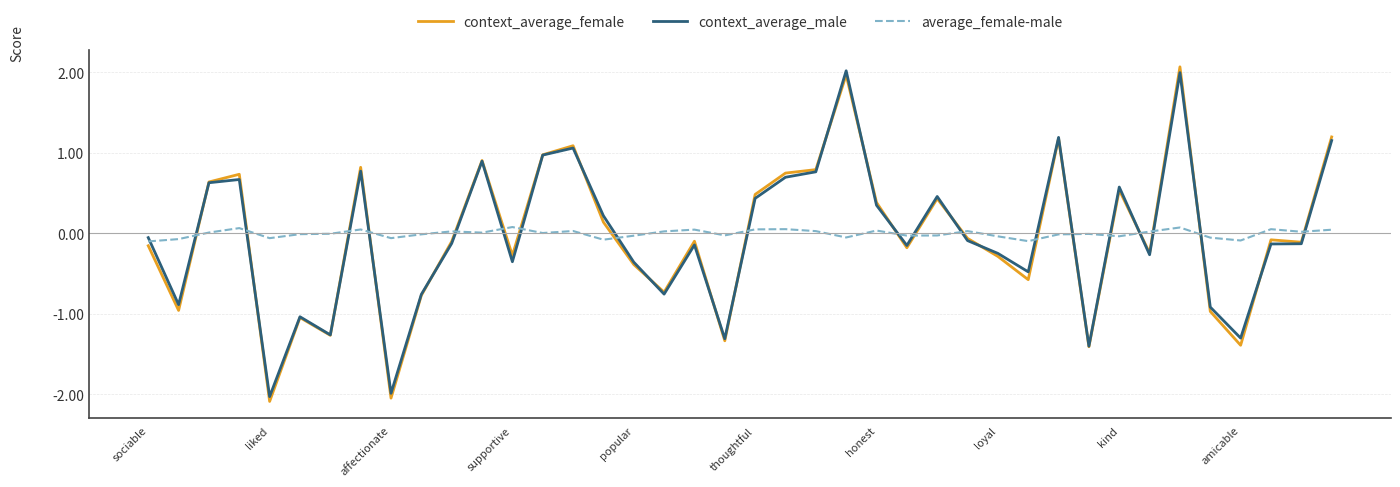

What is the smallest value displayed?

-2.1